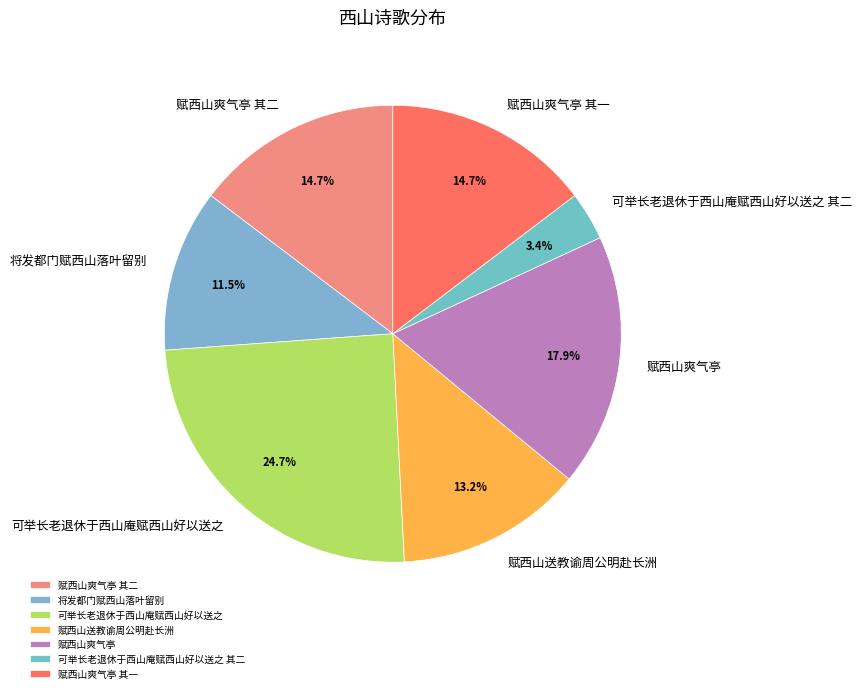

Does any single category account for the majority?

No